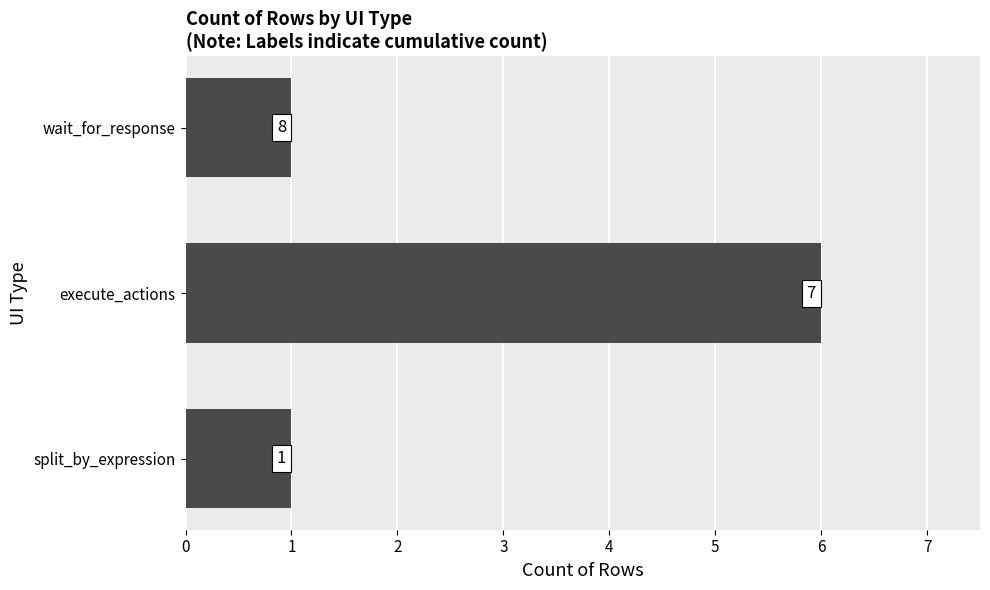

How many bars are there in total?

3